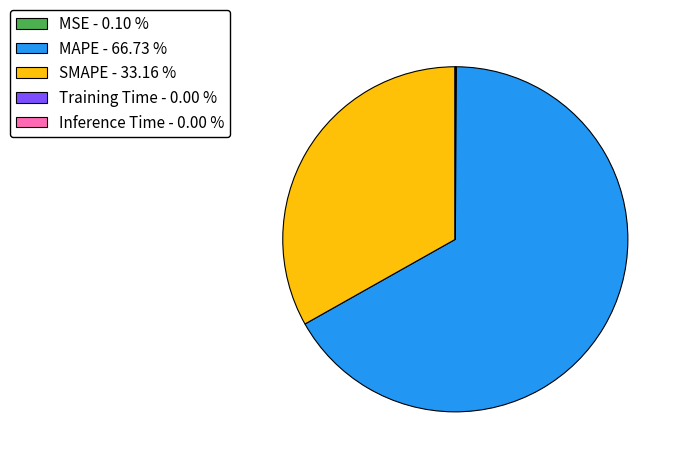

Is there any slice that represents more than half of the pie?

Yes